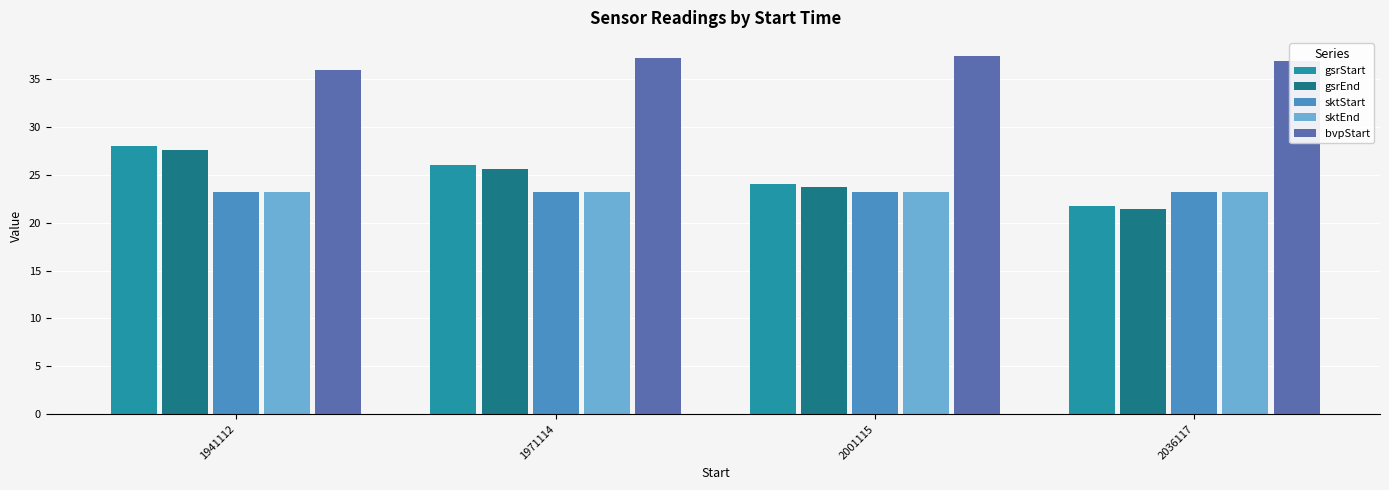

True or false: gsrEnd has a value of 25.6 at 1971114.

True